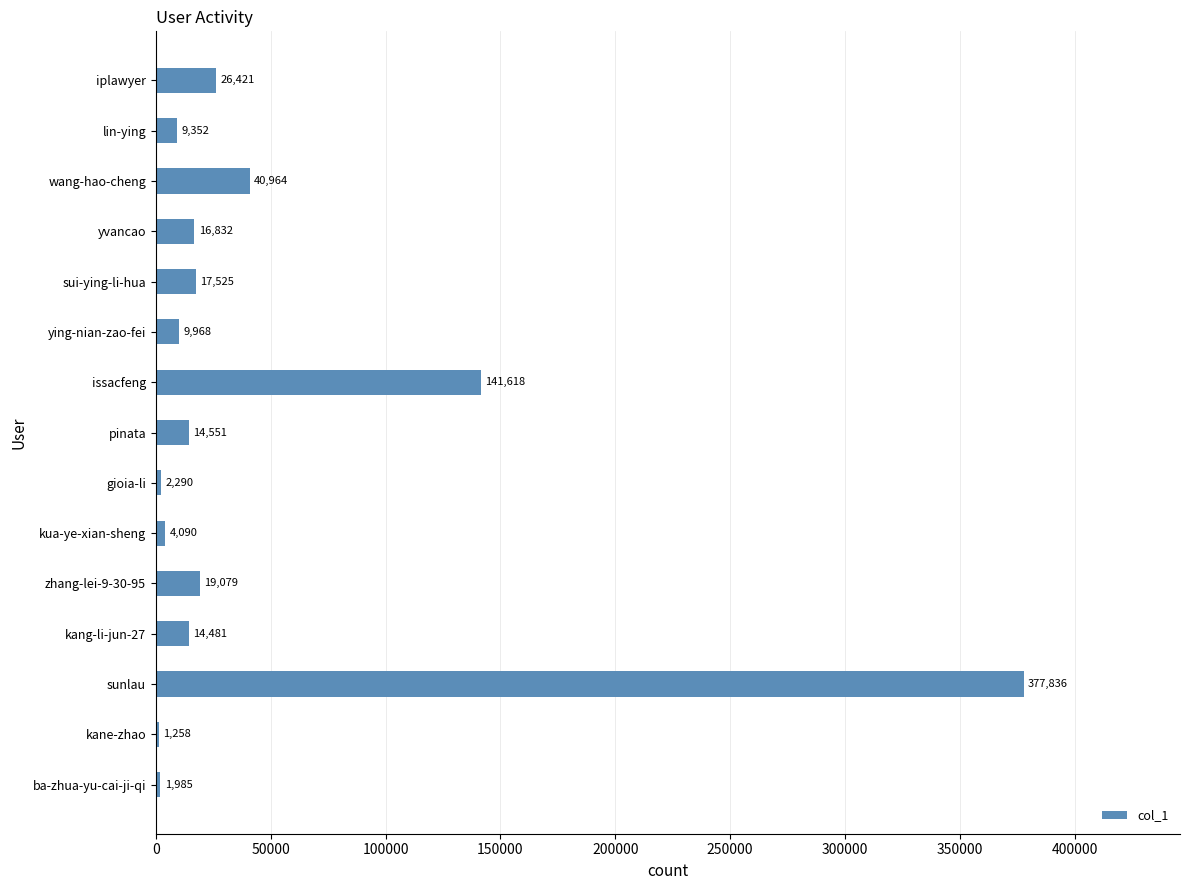

Which category has the highest value across all series?

sunlau